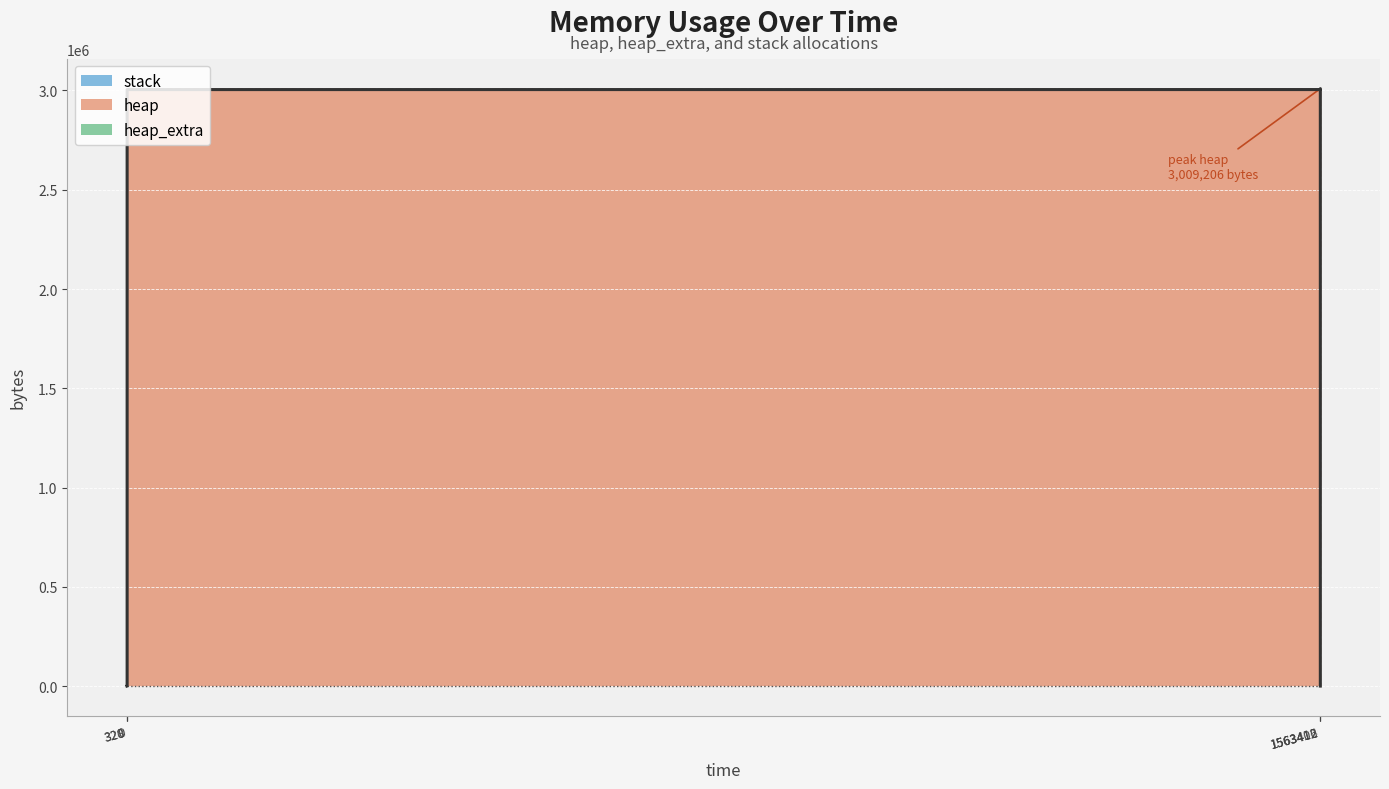

Which series has the largest range (max minus min)?

heap